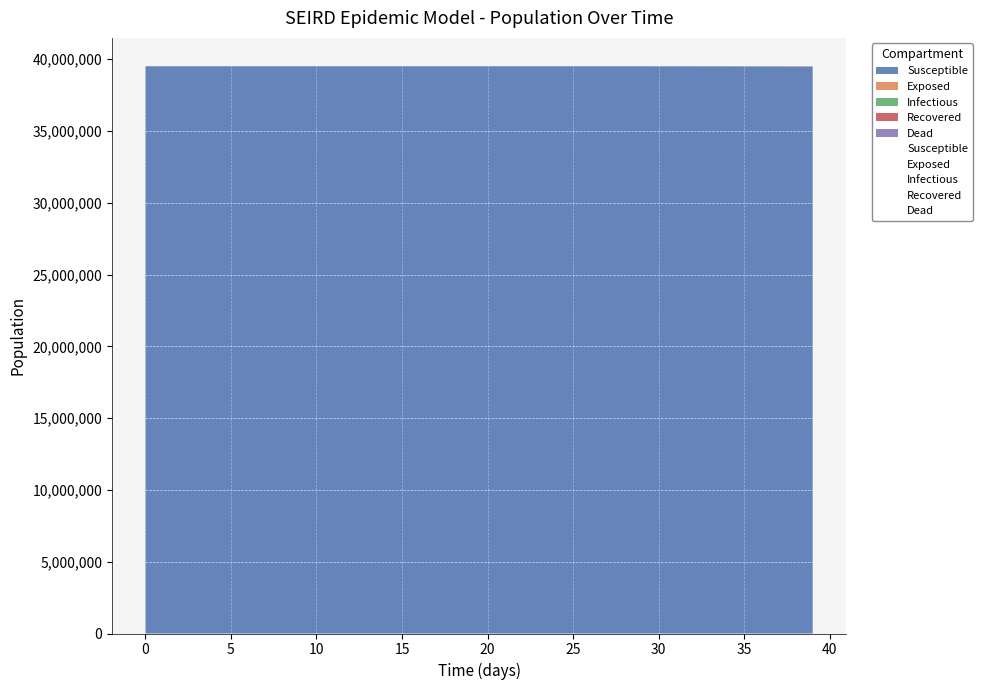

How many positive values does the Exposed series have?

39